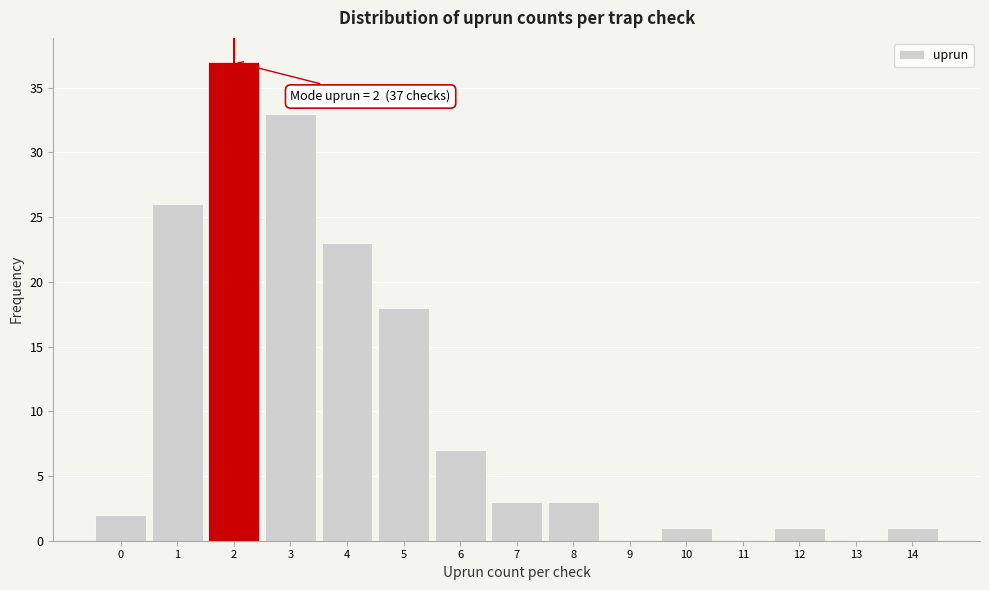

Which range on the x-axis has the tallest bar?

1.5 to 2.5